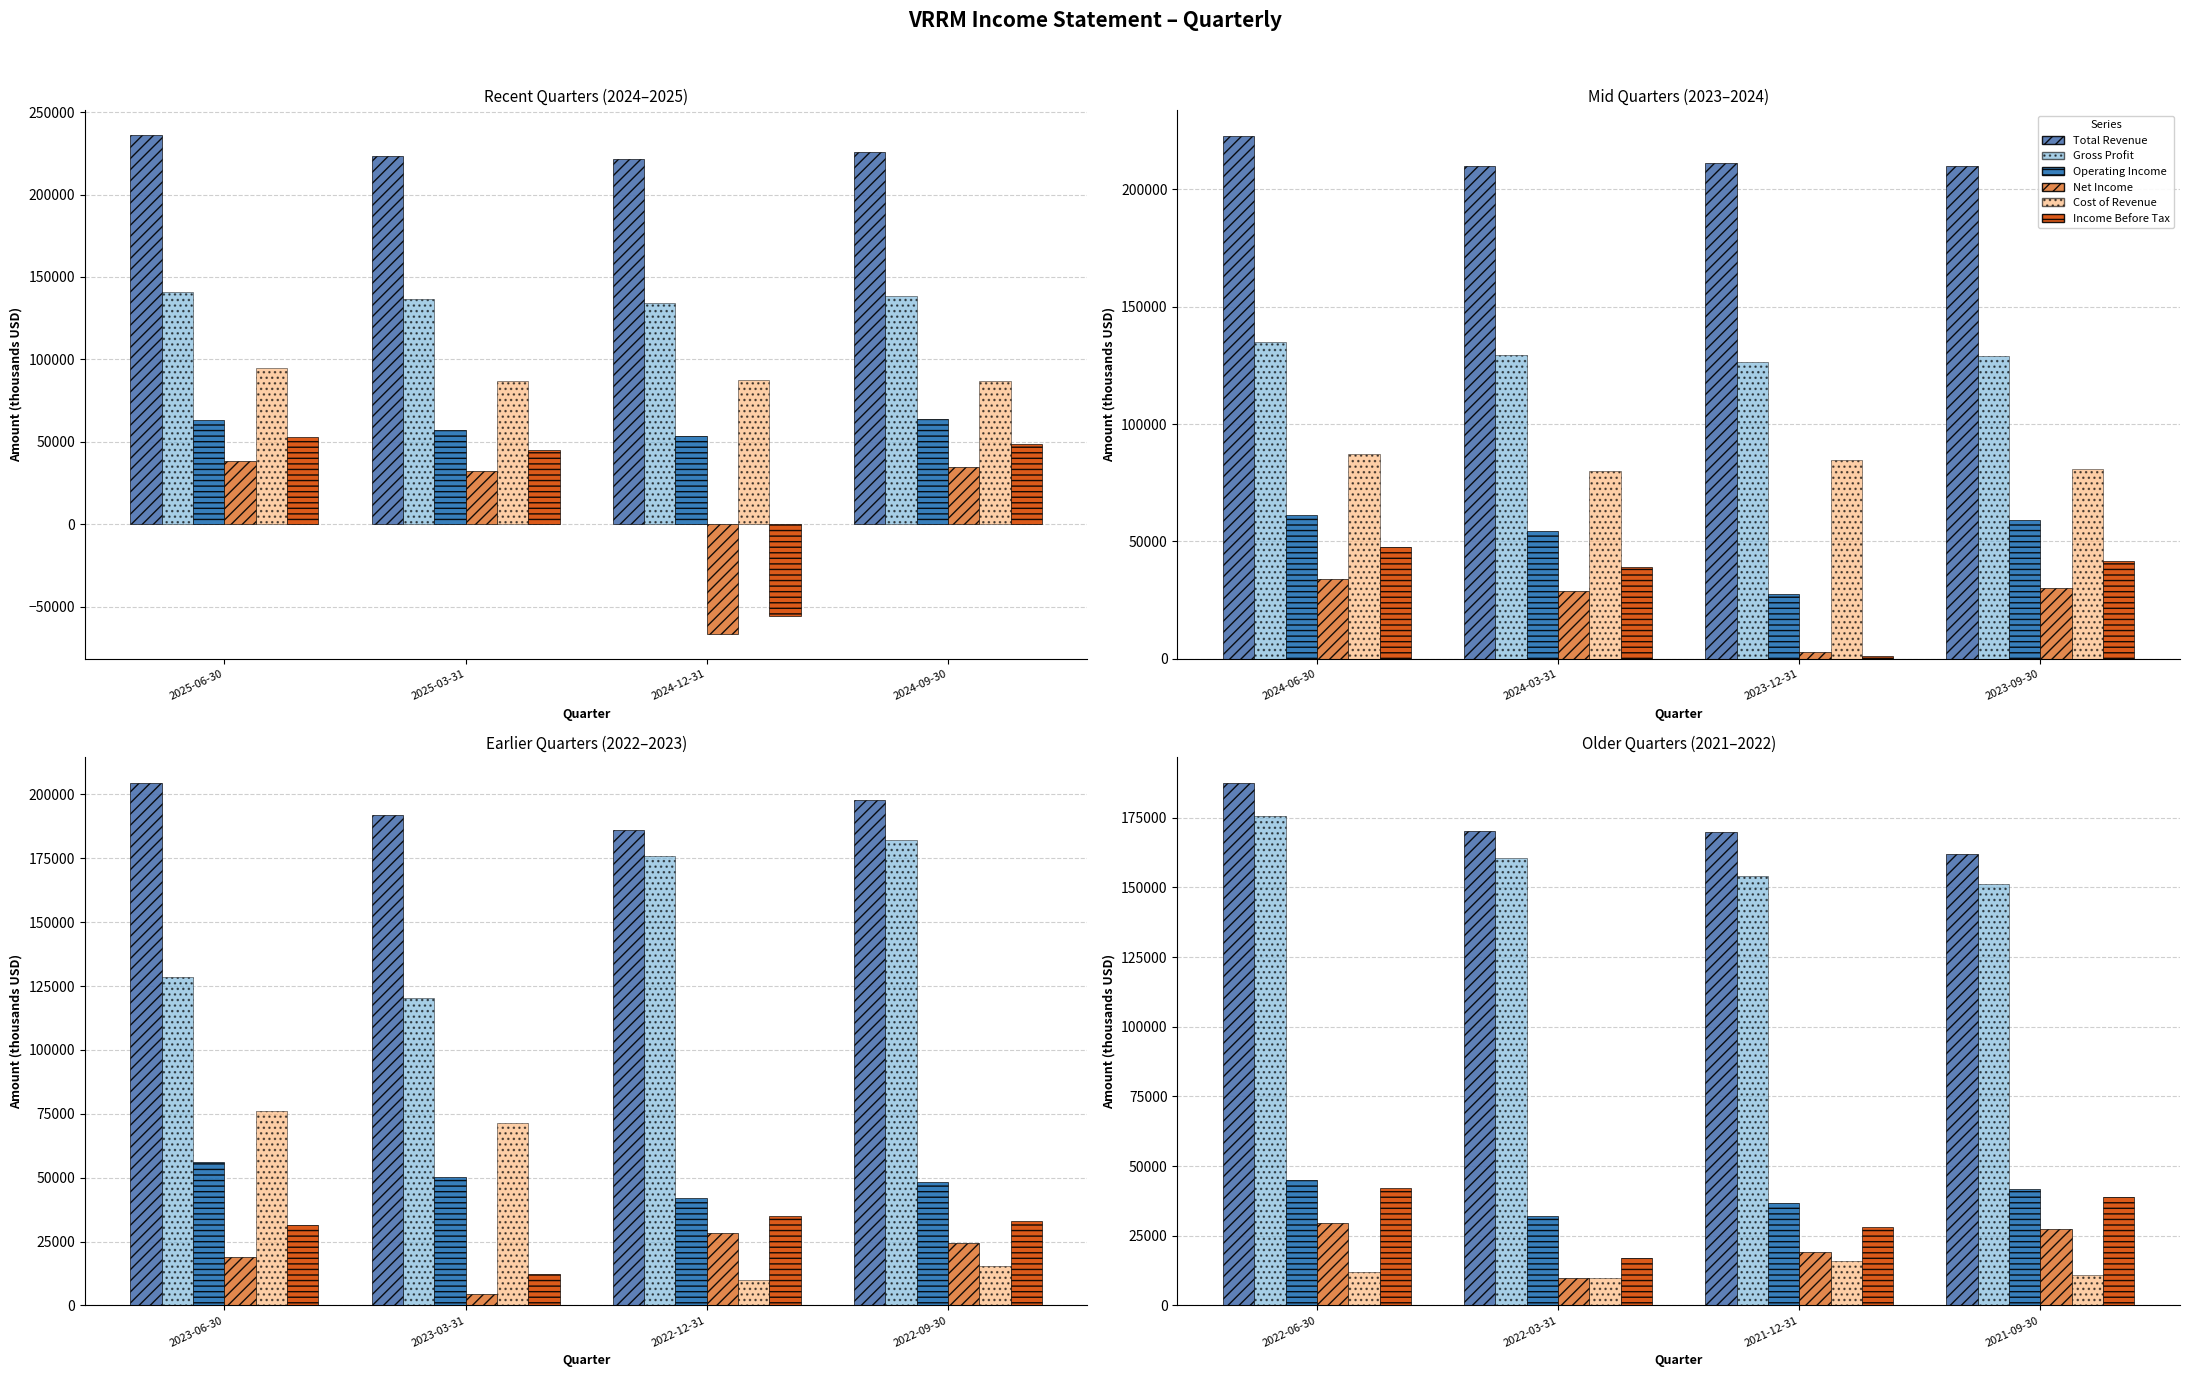

Count the number of data series in this chart.

6